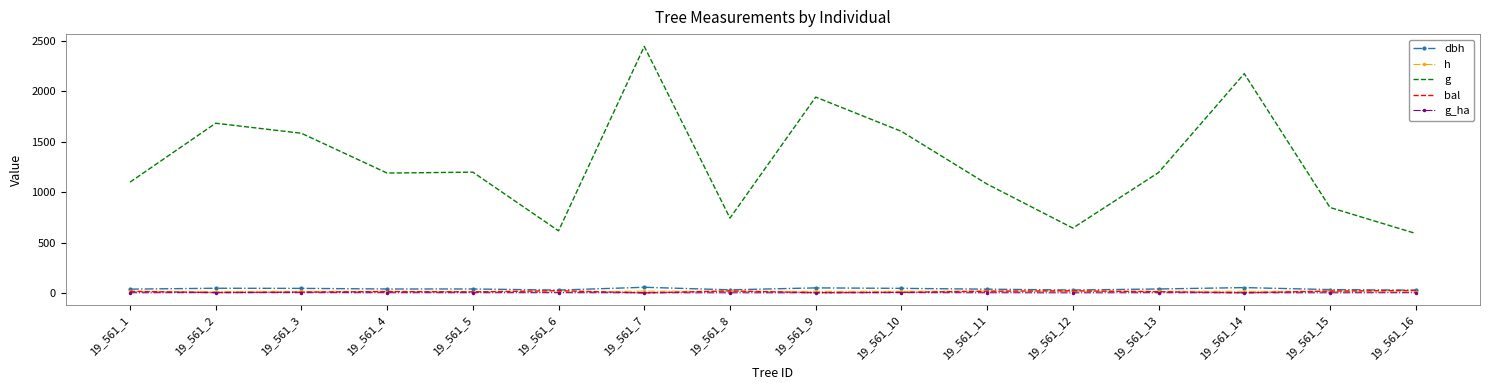

What is the difference between the h values at 19_561_16 and 19_561_2?

5.7